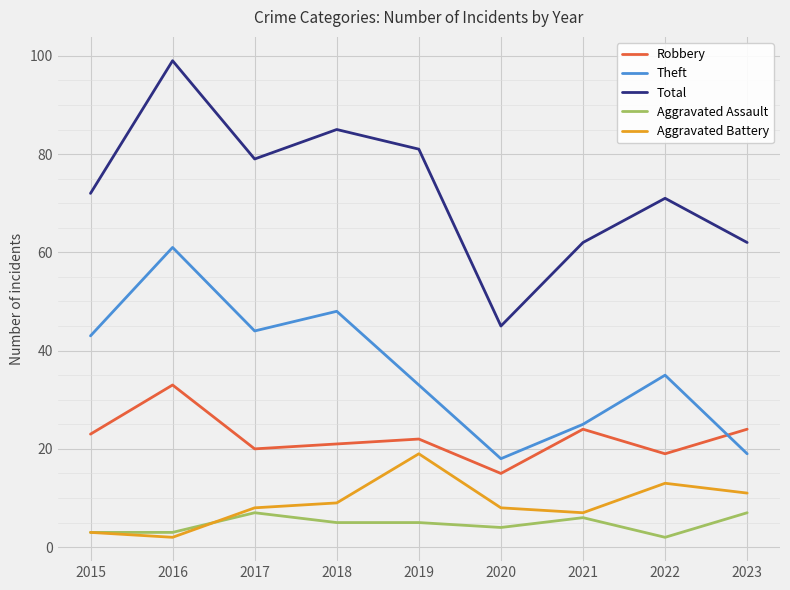

Is it true that Theft equals 25 at 2021?

True